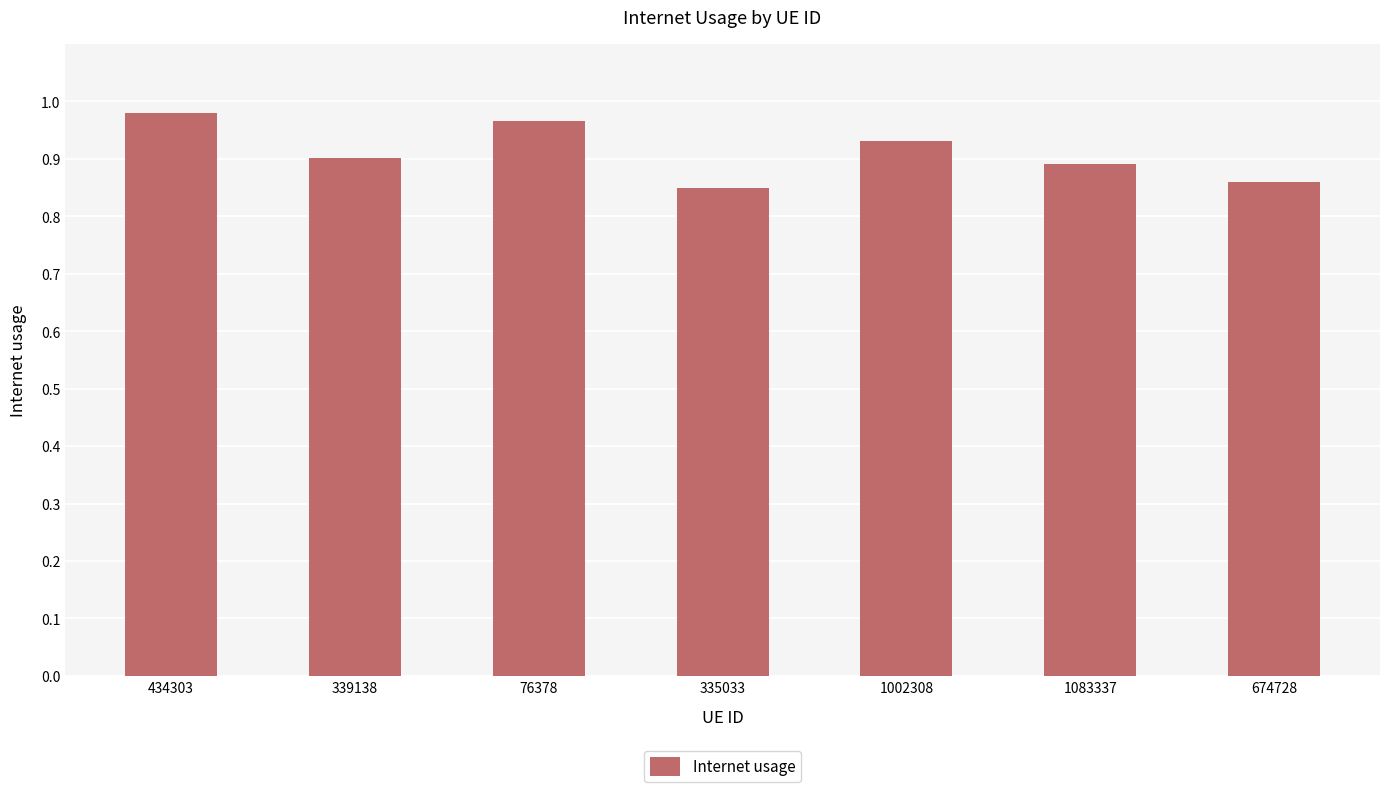

List the labels in order of value, smallest first.

335033, 674728, 1083337, 339138, 1002308, 76378, 434303